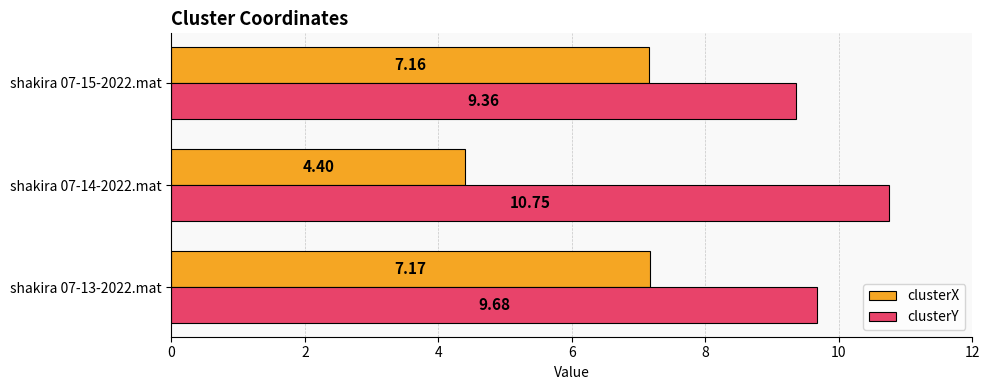

Which series has the largest total across all categories?

clusterY